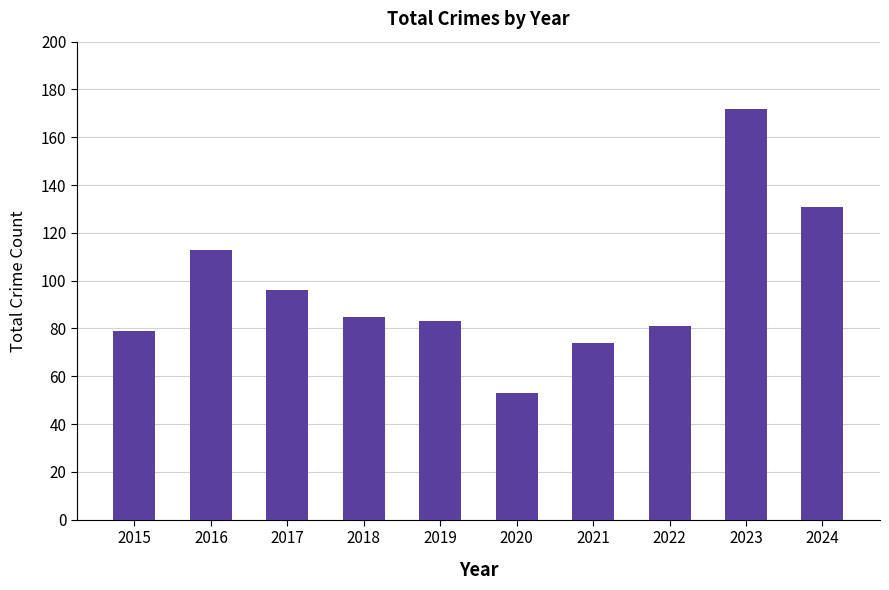

What is the change in value from 2022 to 2024?

+50